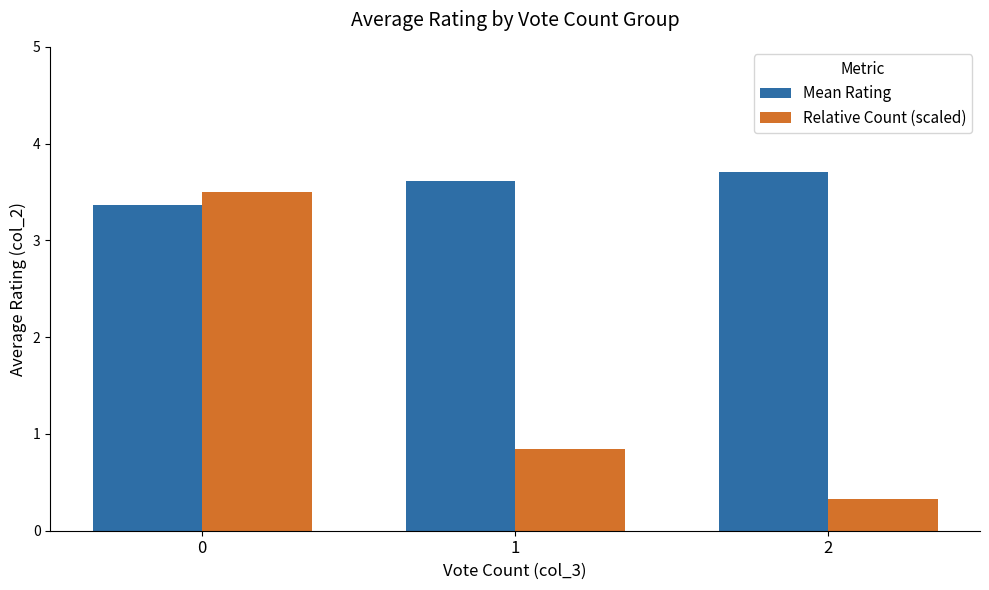

What are all the series names shown in the legend?

Mean Rating, Relative Count (scaled)